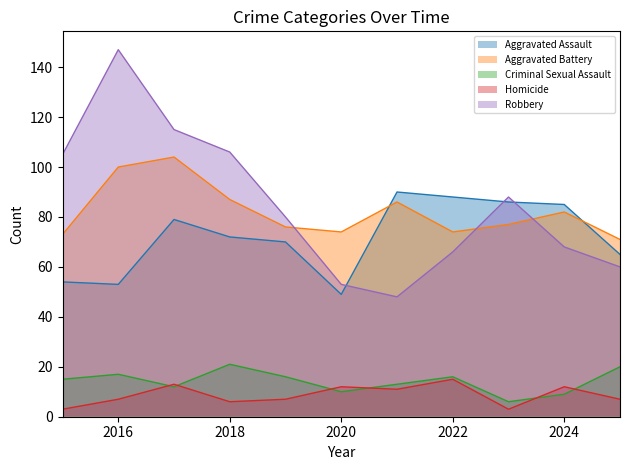

True or false: Criminal Sexual Assault and Aggravated Battery intersect in this chart.

False